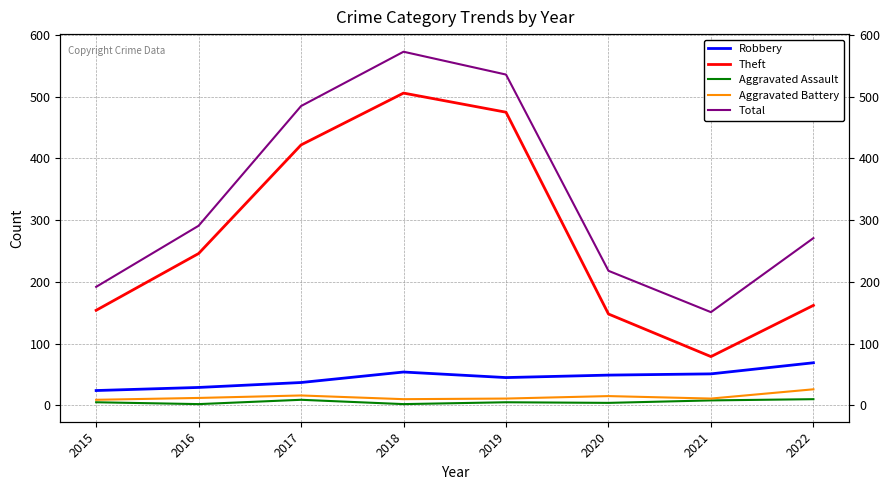

True or false: Aggravated Battery has more than 1 interior local peaks.

True